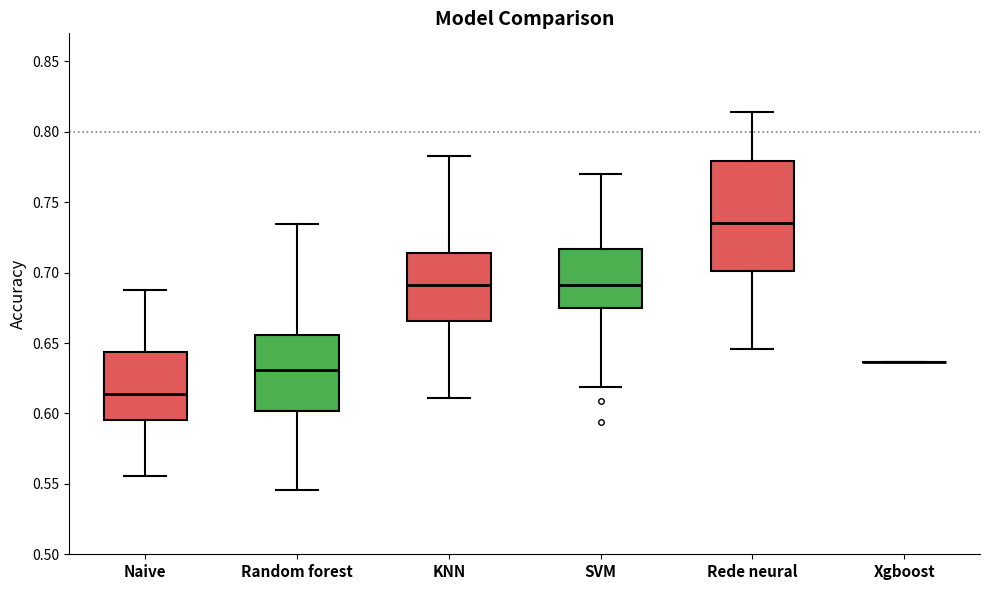

Reading left to right, transcribe this box plot: for each box, give where its median line is, the range the box spans, and where its two whiskers end, as read against the y-axis. The values are not printed on the chart, so give them approximately, as read against the axis.

Naive: median 0.615, box 0.595 to 0.645, whiskers 0.555 to 0.690
Random forest: median 0.630, box 0.600 to 0.655, whiskers 0.545 to 0.735
KNN: median 0.690, box 0.665 to 0.715, whiskers 0.610 to 0.785
SVM: median 0.690, box 0.675 to 0.715, whiskers 0.620 to 0.770
Rede neural: median 0.735, box 0.700 to 0.780, whiskers 0.645 to 0.815
Xgboost: box collapsed to a line at 0.635, whiskers 0.635 to 0.635